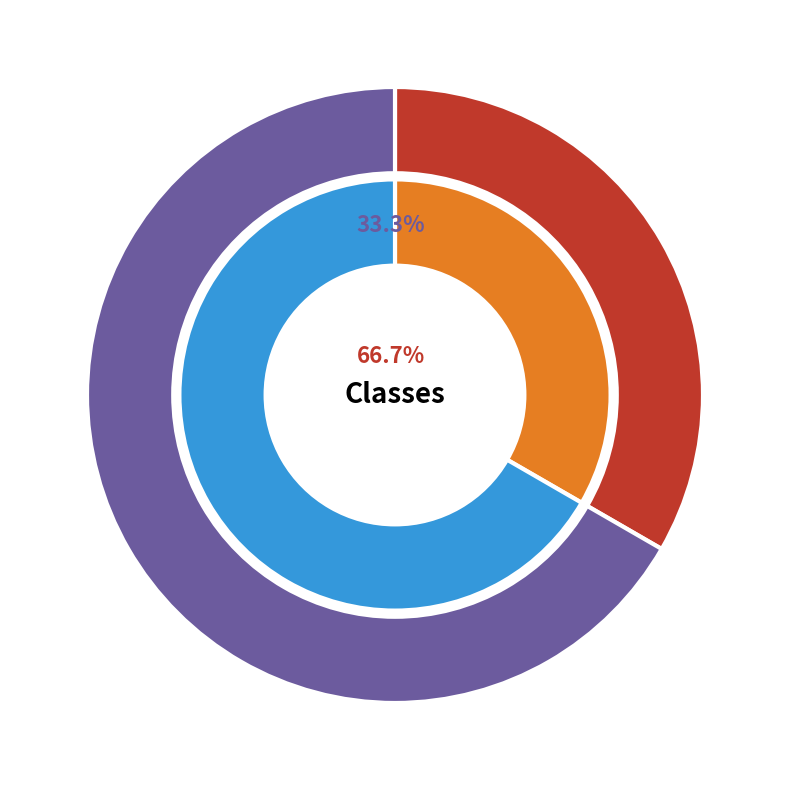

Is it true that Intro to Discriptive Statistics is 67% of the pie?

True